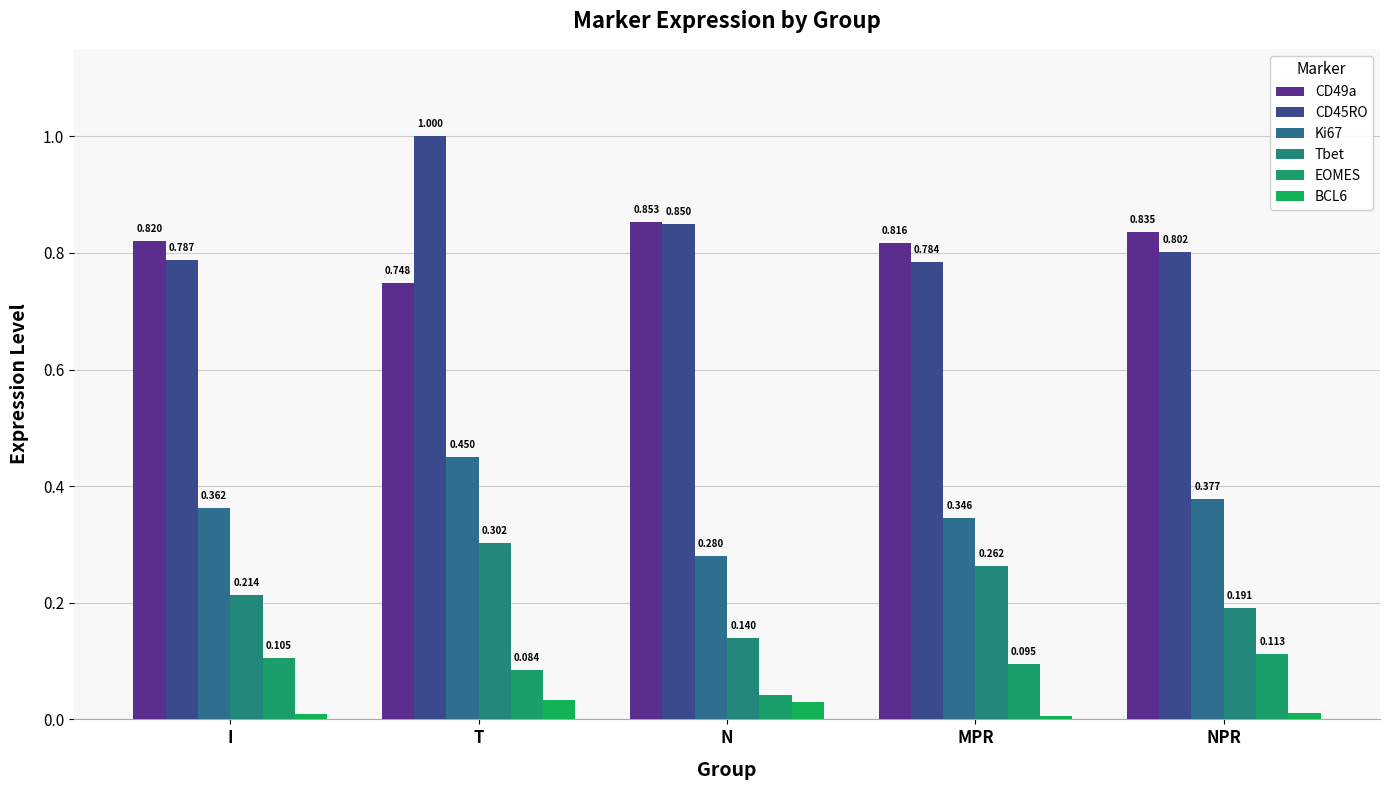

How many bars are there in each group?

6